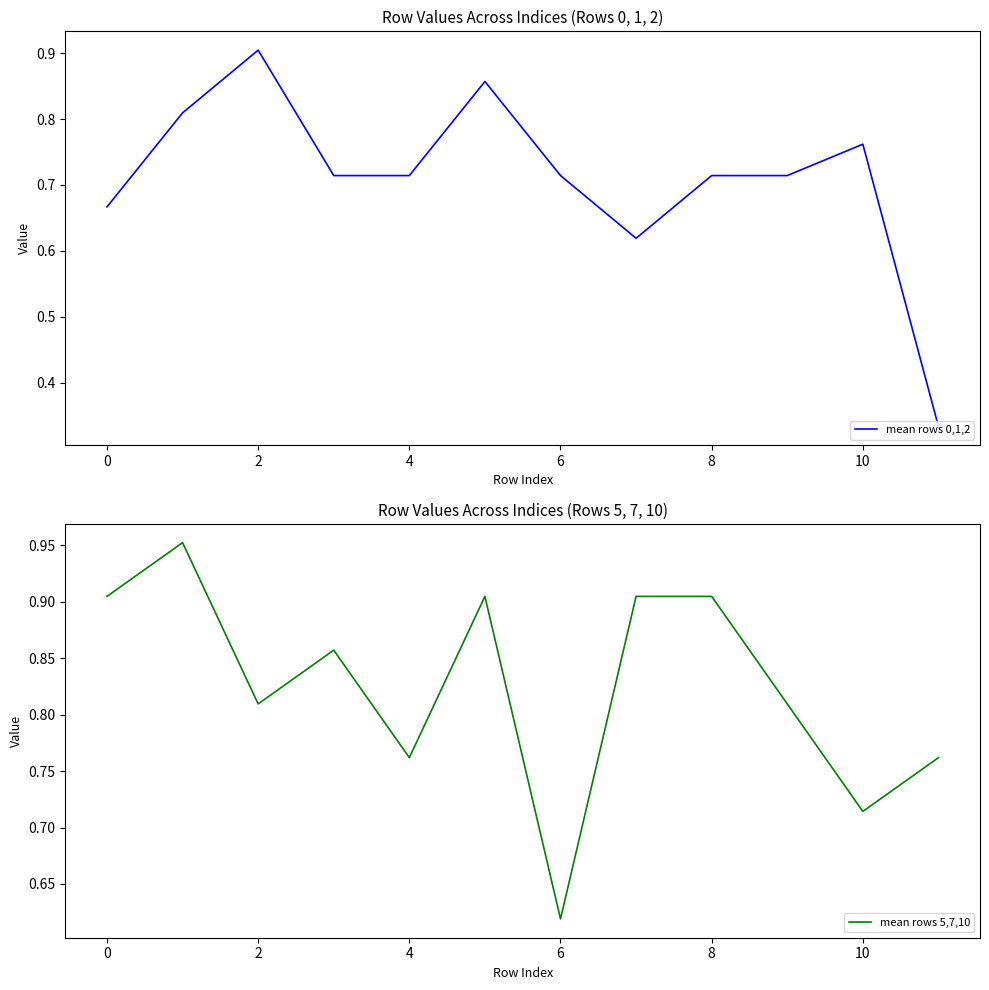

The mean rows 5,7,10 series shows 1.5 at 8. True or false?

False